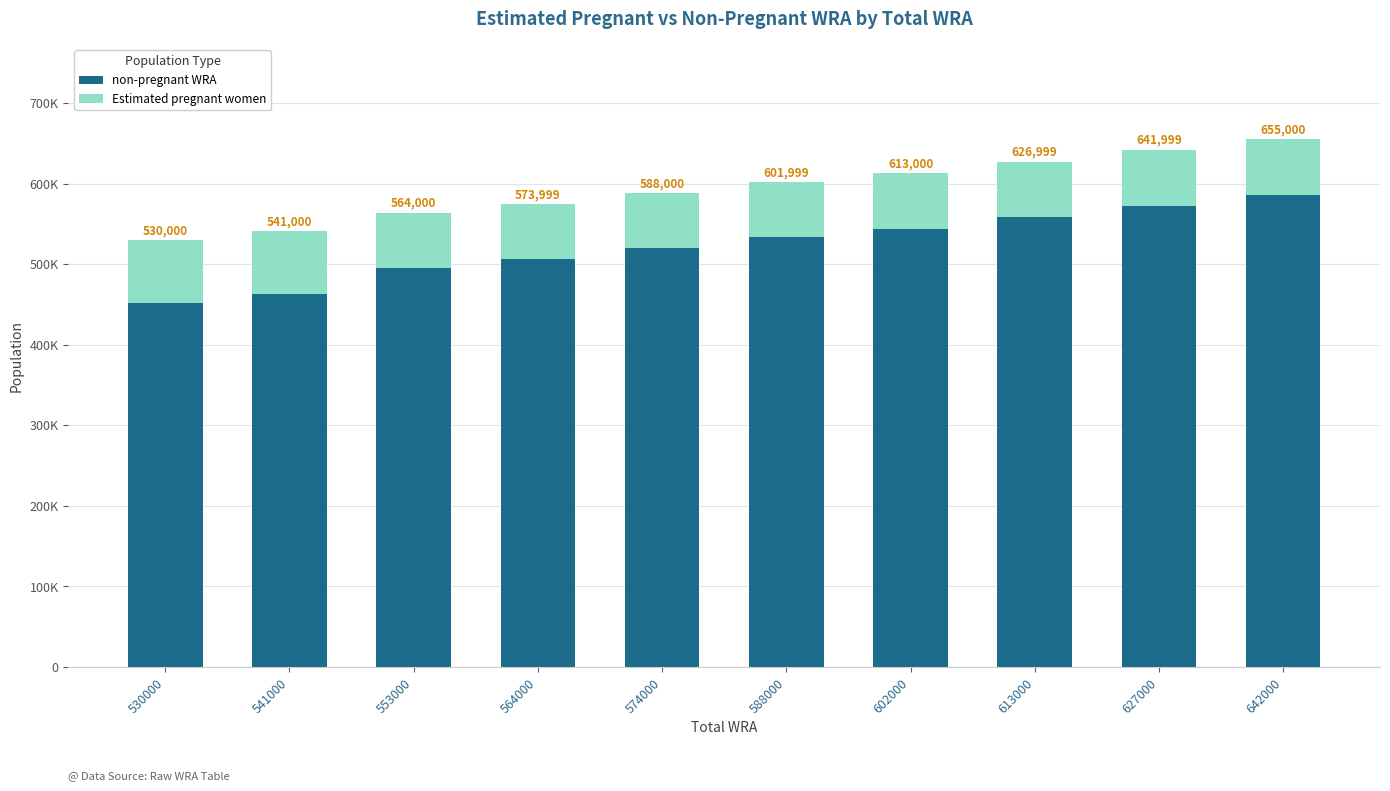

Are the bars grouped side by side (vs. stacked)?

No